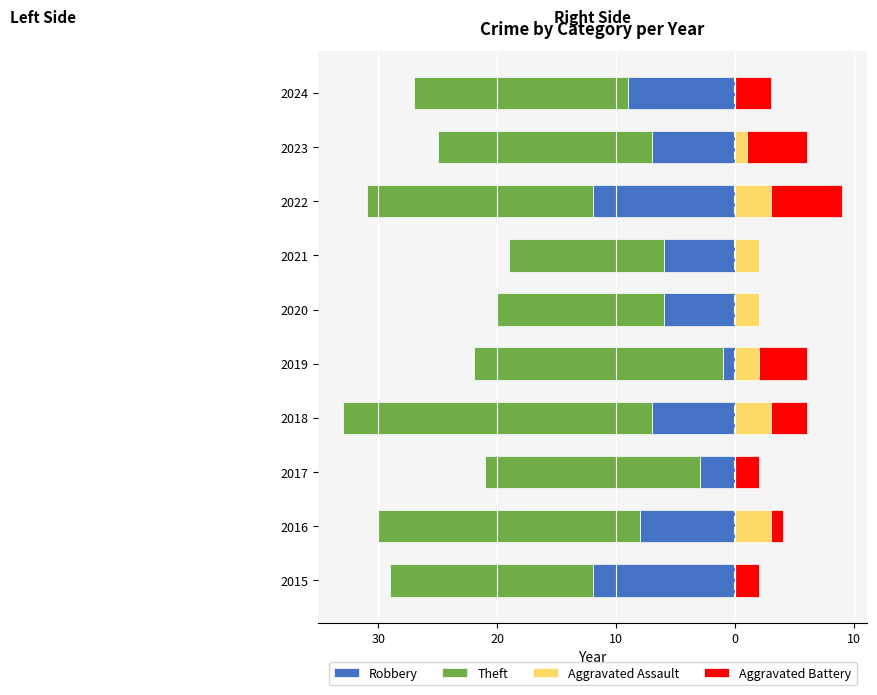

What is the total value across all series at 2024?

-24